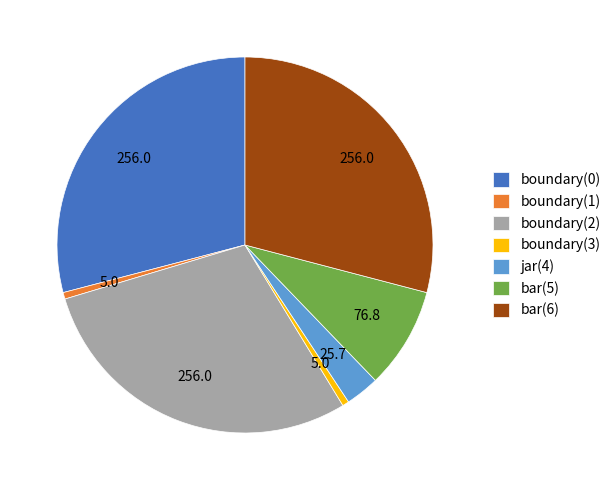

Is there a majority slice in this chart?

No